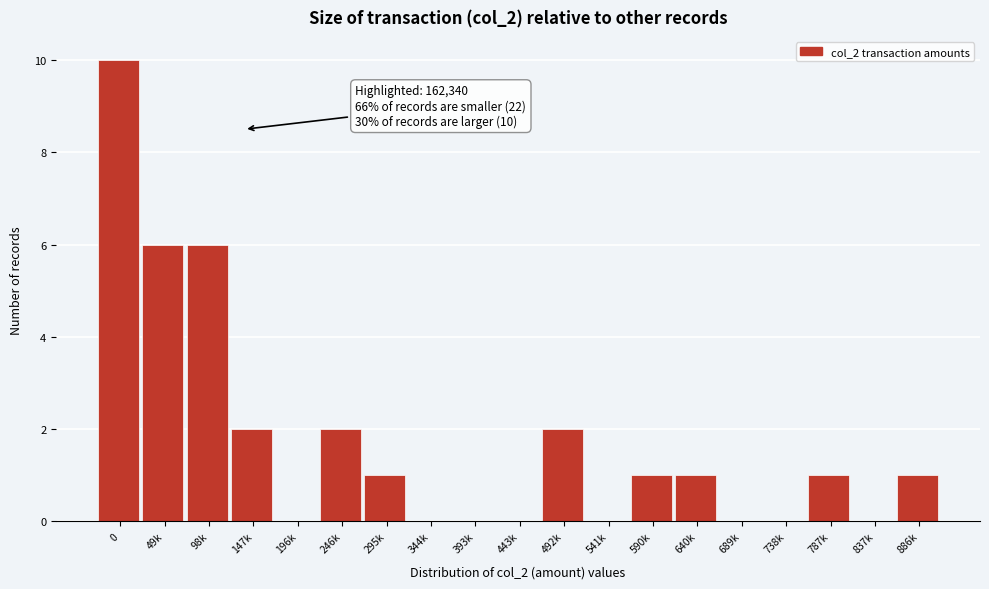

Reading right to left, transcribe all the data shown in this chart.

886k=1	837k=0	787k=1	738k=0	689k=0	640k=1	590k=1	541k=0	492k=2	443k=0	393k=0	344k=0	295k=1	246k=2	196k=0	147k=2	98k=6	49k=6	0=10